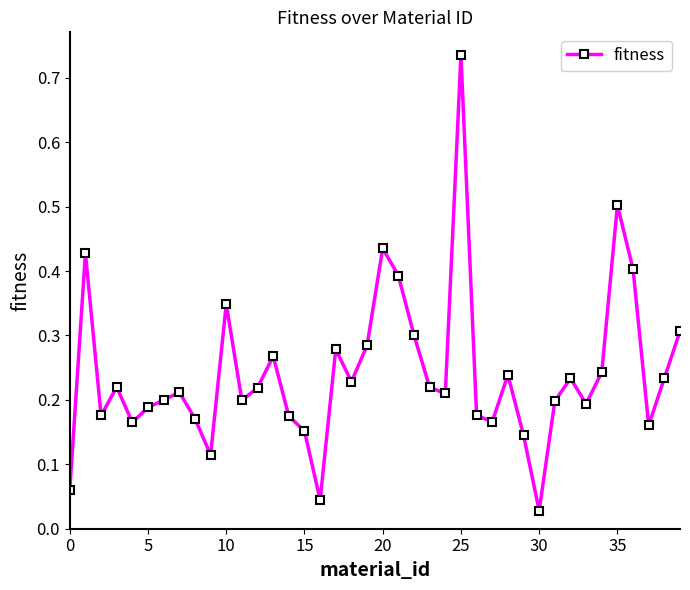

True or false: the data has more than 0 interior local peaks.

True